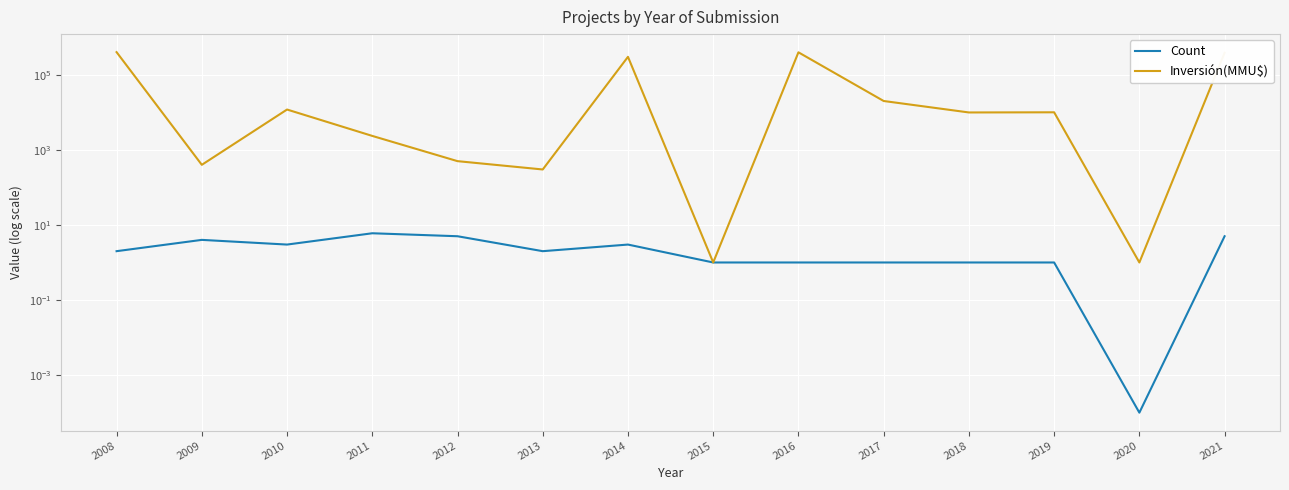

True or false: Count and Inversión(MMU$) intersect in this chart.

False